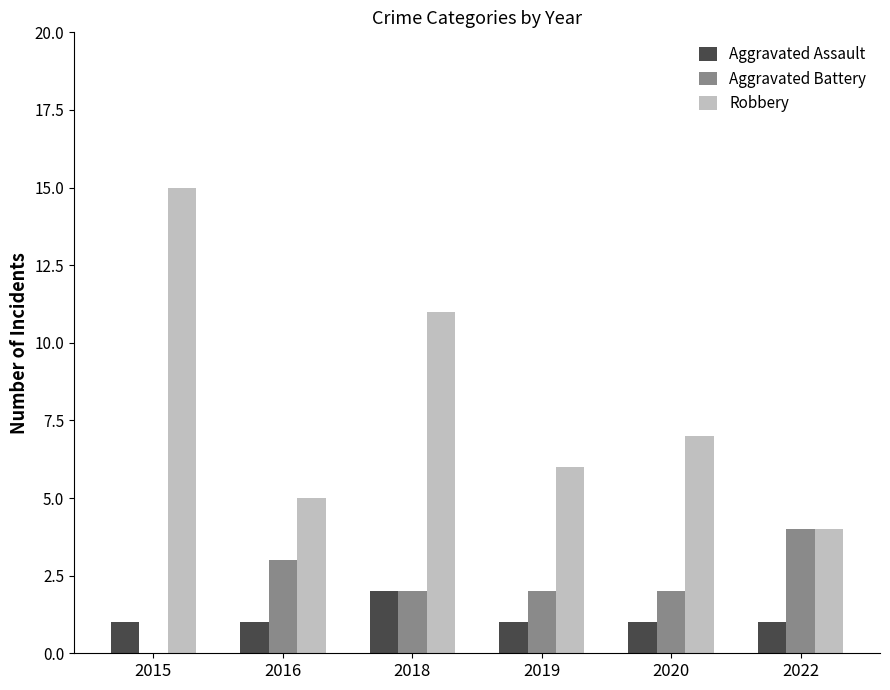

Which series has the largest total across all categories?

Robbery